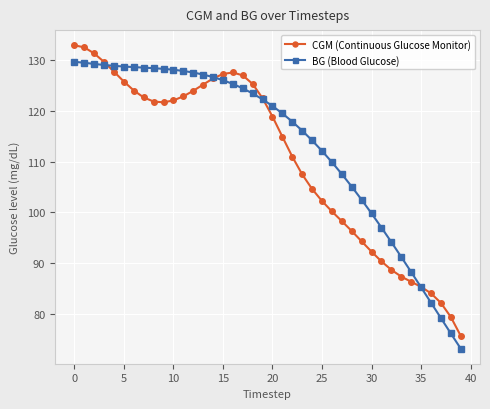

After their last crossing, which series has the higher values: CGM (Continuous Glucose Monitor) or BG (Blood Glucose)?

CGM (Continuous Glucose Monitor)